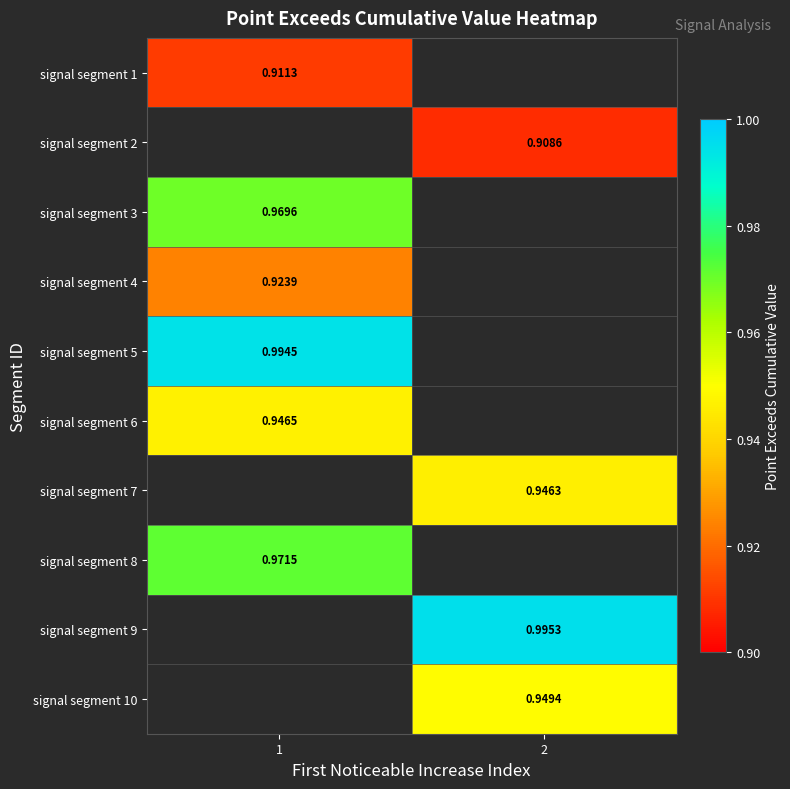

Is the value of signal segment 4 at 1 greater than the value of signal segment 1 at 1?

Yes